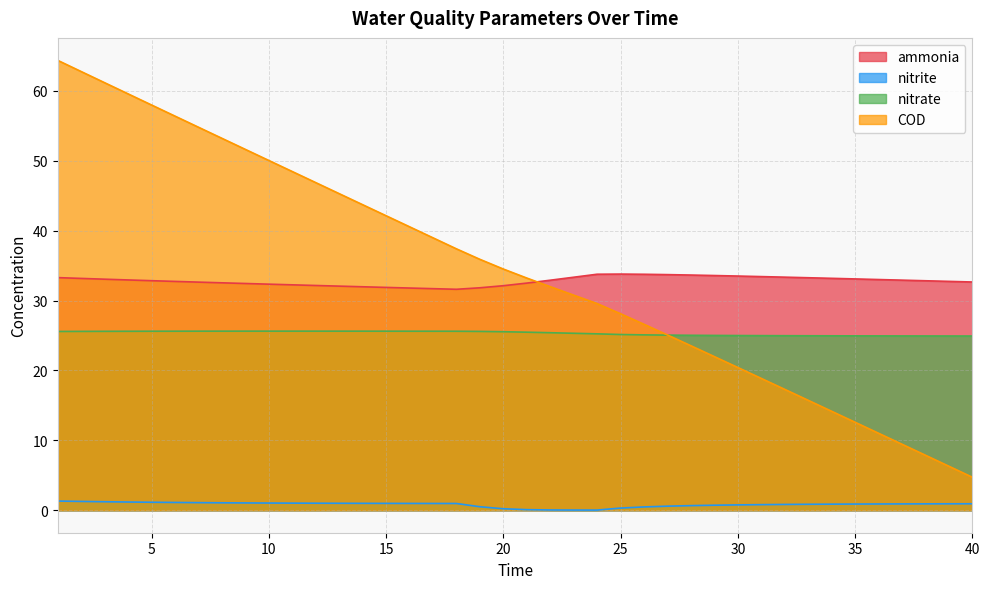

True or false: nitrite and COD intersect in this chart.

False